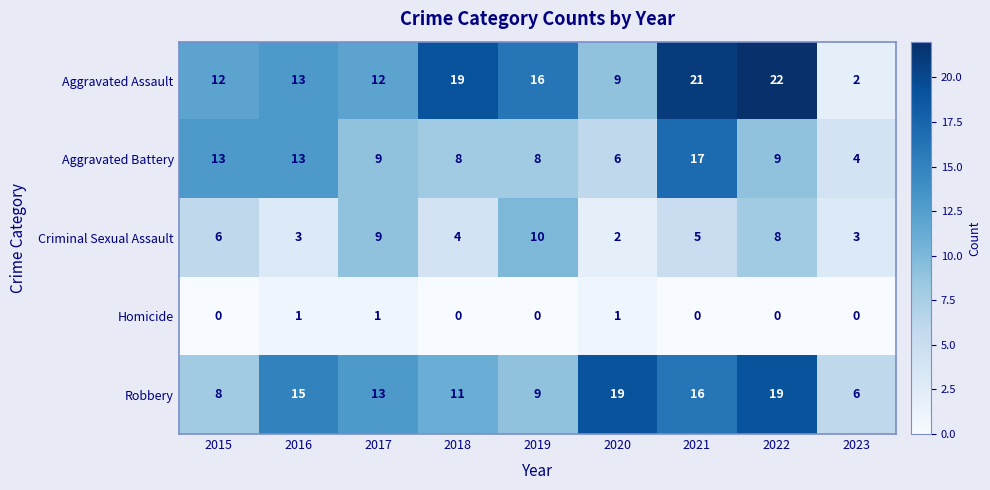

Rank the series at 2022 from highest to lowest value.

Aggravated Assault, Robbery, Aggravated Battery, Criminal Sexual Assault, Homicide